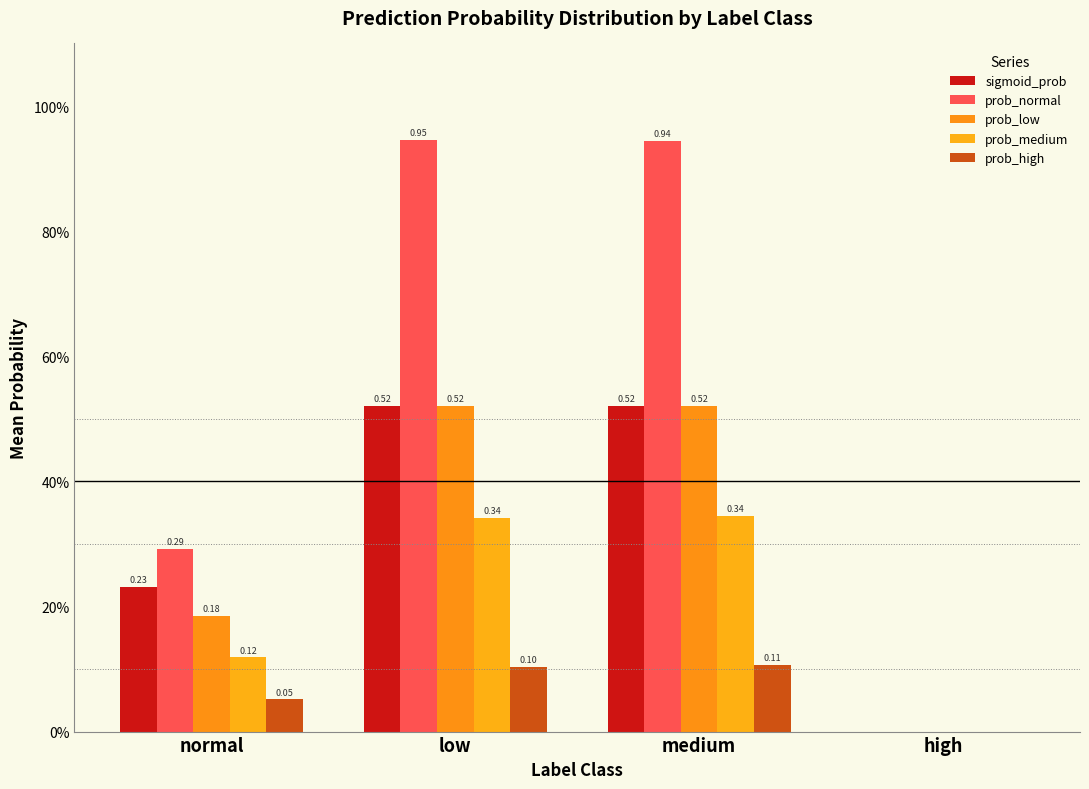

Where is prob_low nearest to the value 0?

high